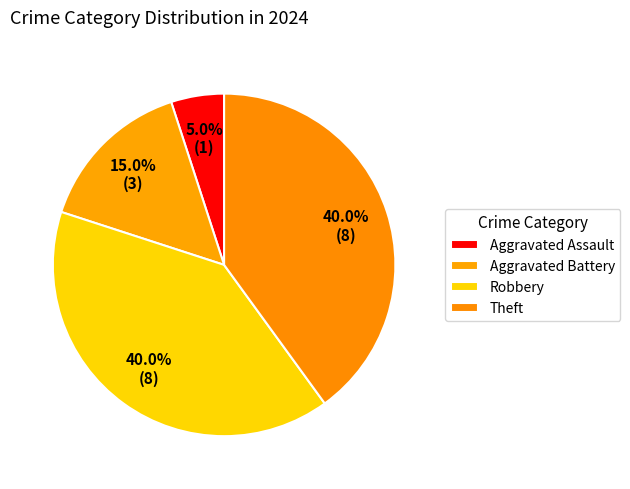

To the nearest percent, what percentage of the pie is Aggravated Battery?

15%